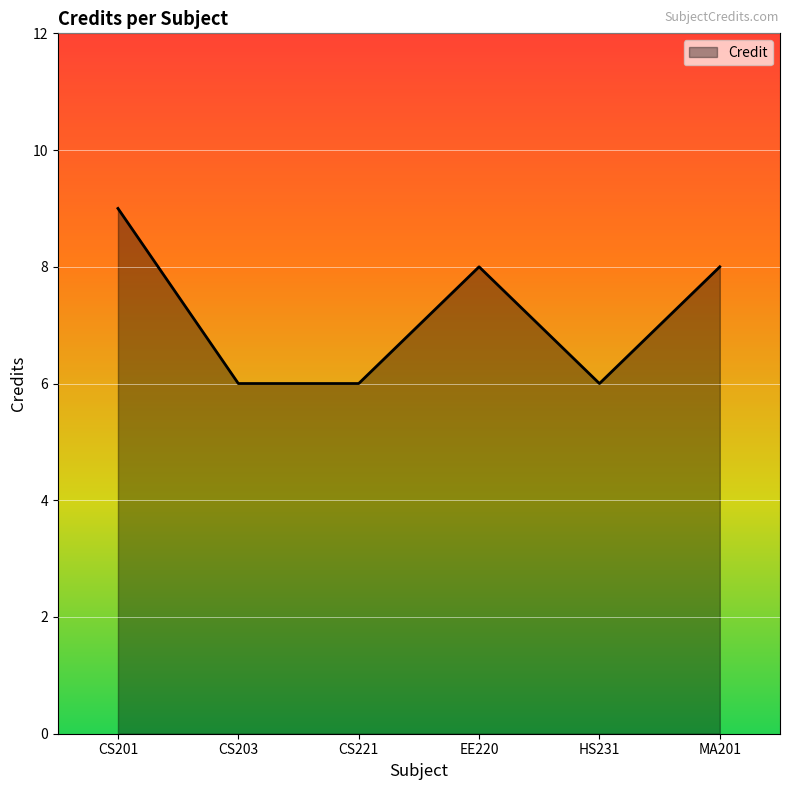

How many interior local peaks (higher than both neighbors) does the data have?

1